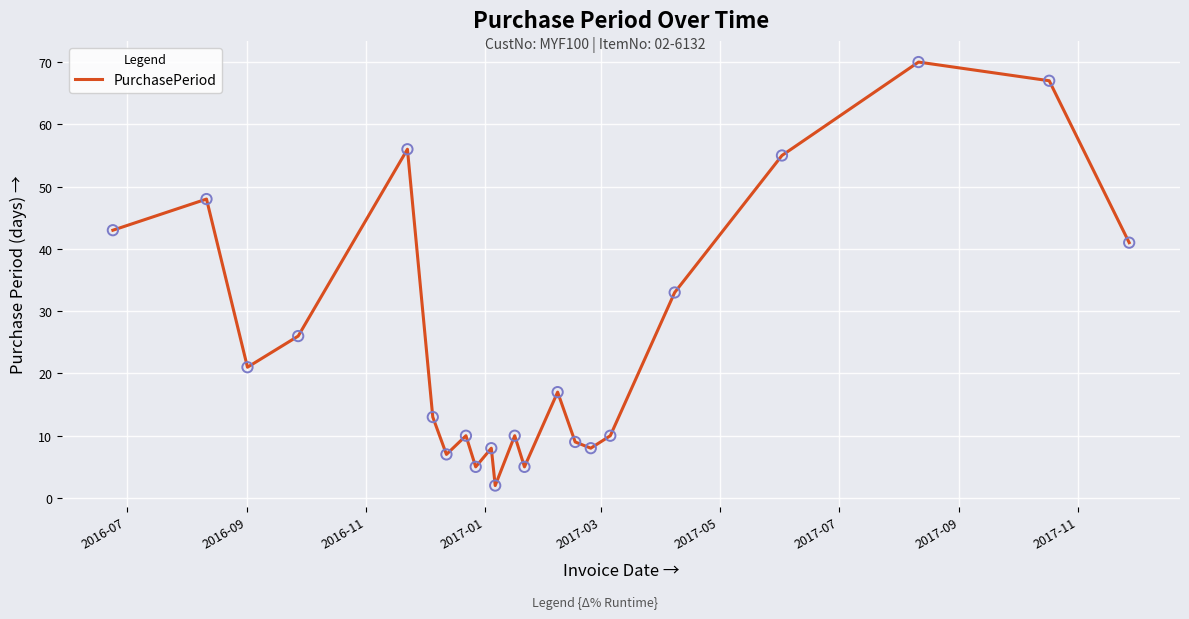

What is the maximum value shown in the chart?

70